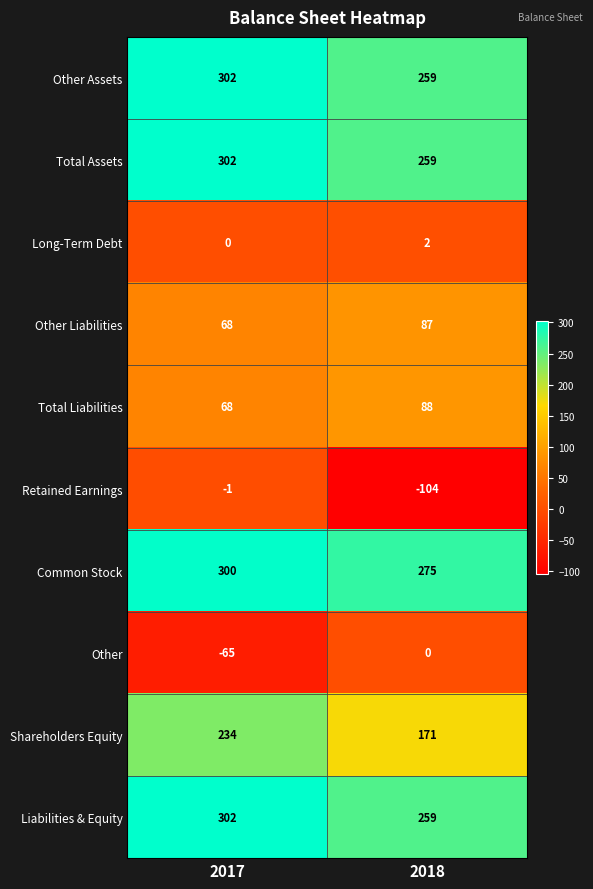

Reading left to right, extract all data points from this chart.

Other Assets: 2017=302	2018=259
Total Assets: 2017=302	2018=259
Long-Term Debt: 2017=0	2018=2
Other Liabilities: 2017=68	2018=87
Total Liabilities: 2017=68	2018=88
Retained Earnings: 2017=-1	2018=-104
Common Stock: 2017=300	2018=275
Other: 2017=-65	2018=0
Shareholders Equity: 2017=234	2018=171
Liabilities & Equity: 2017=302	2018=259